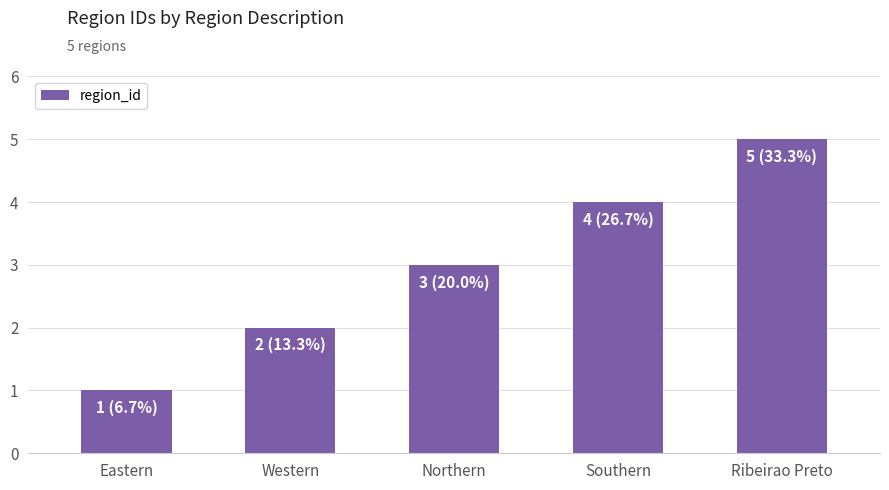

Reading left to right, transcribe all the data shown in this chart.

1	2	3	4	5